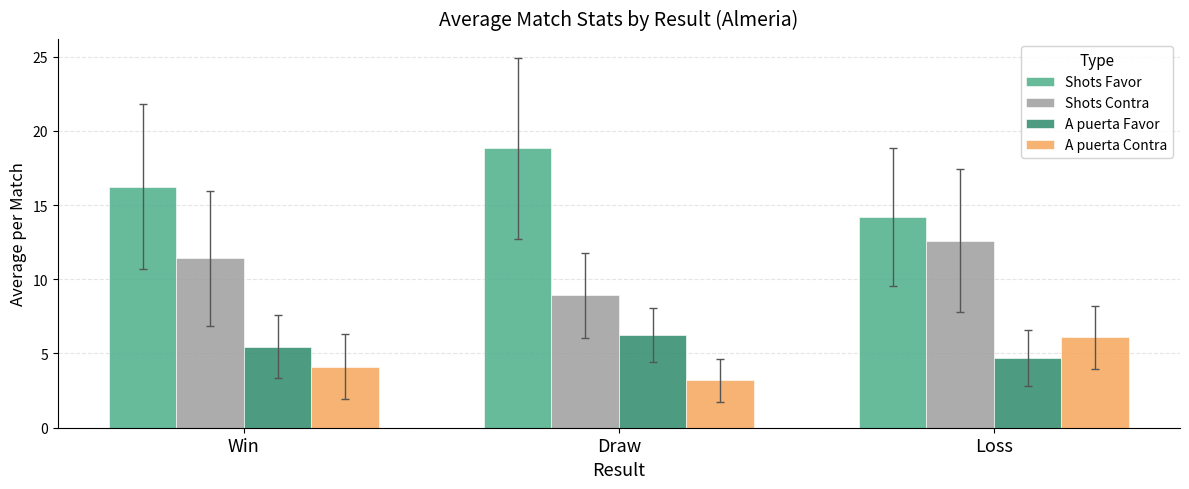

How many bars are there in total?

12